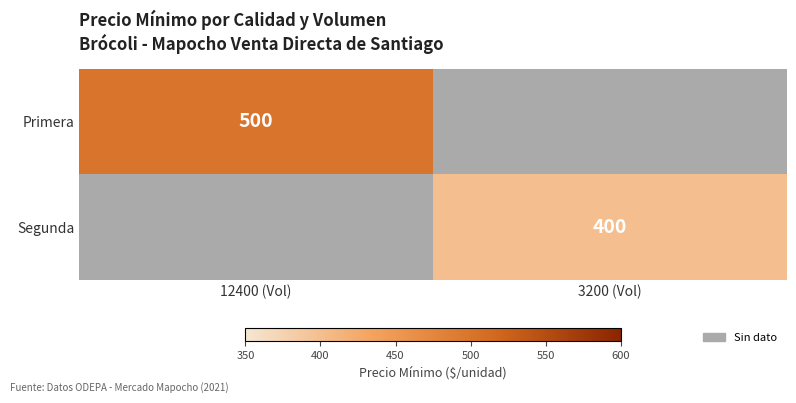

Is it true that Primera equals 778 at 12400 (Vol)?

False